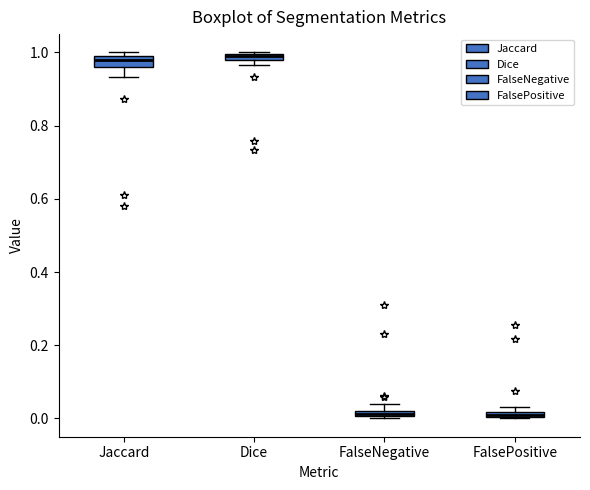

Where is the lower edge of the box for FalsePositive on the y-axis? The values are not printed on the chart, so give them approximately, as read against the axis.

0.00